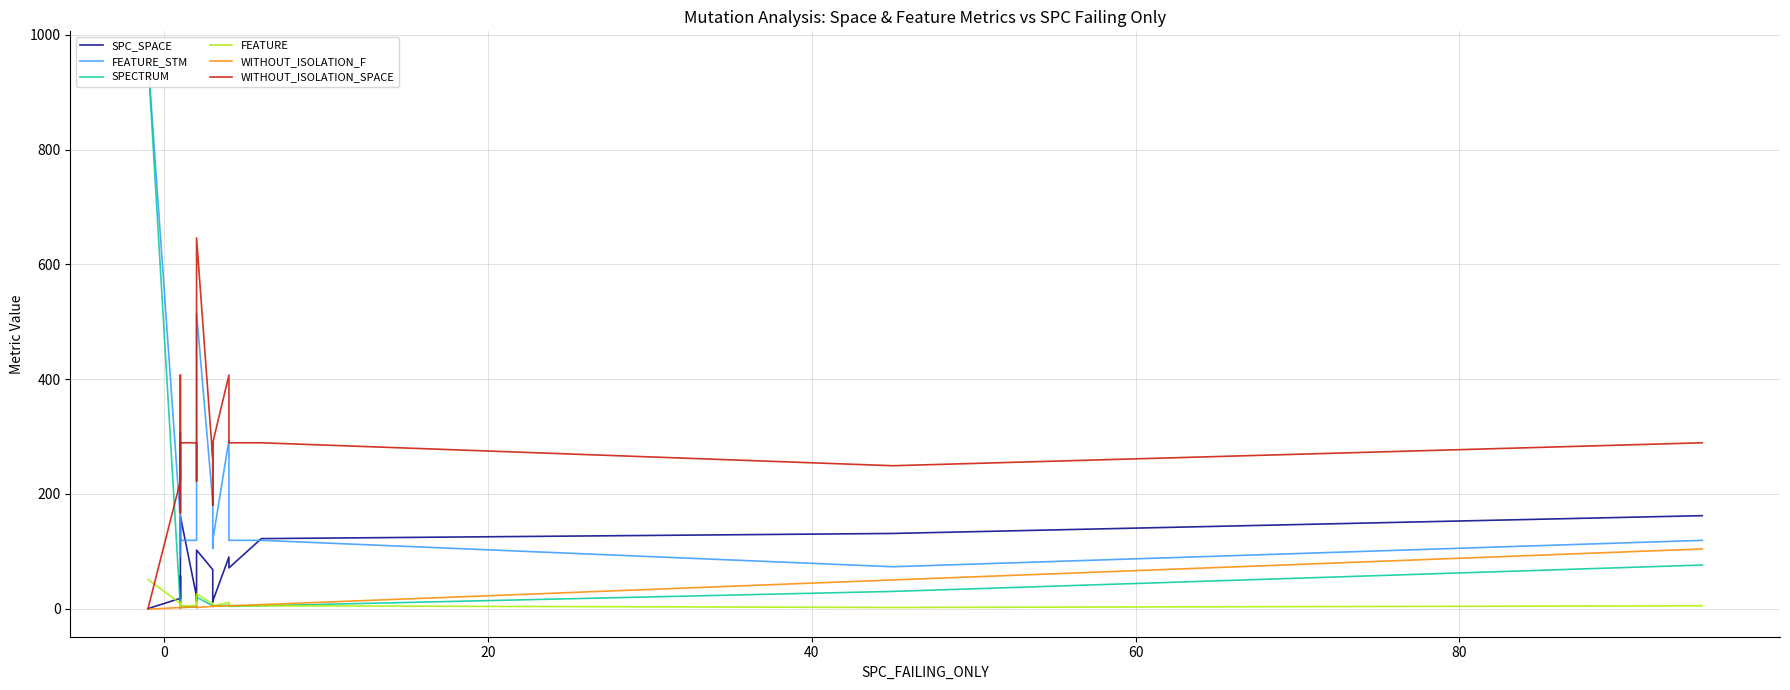

True or false: WITHOUT_ISOLATION_F and WITHOUT_ISOLATION_SPACE intersect in this chart.

False